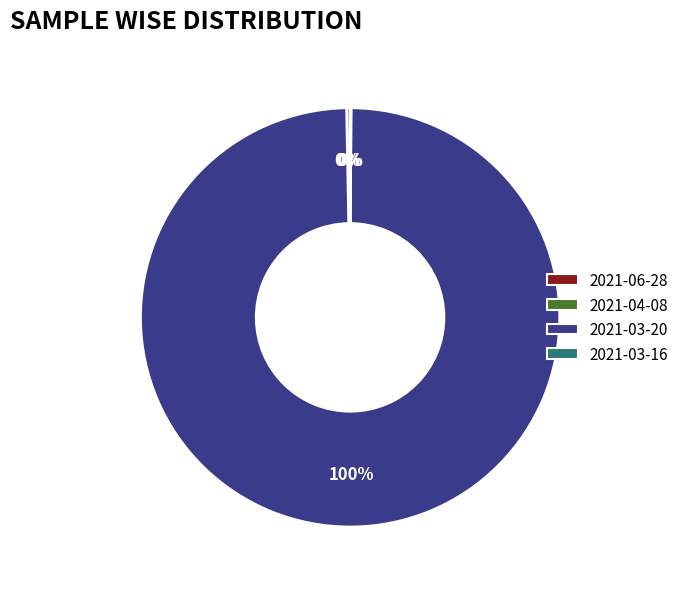

Which slice is the largest?

2021-03-20